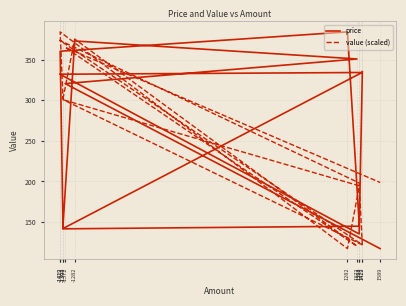

What are all the series names shown in the legend?

price, value (scaled)